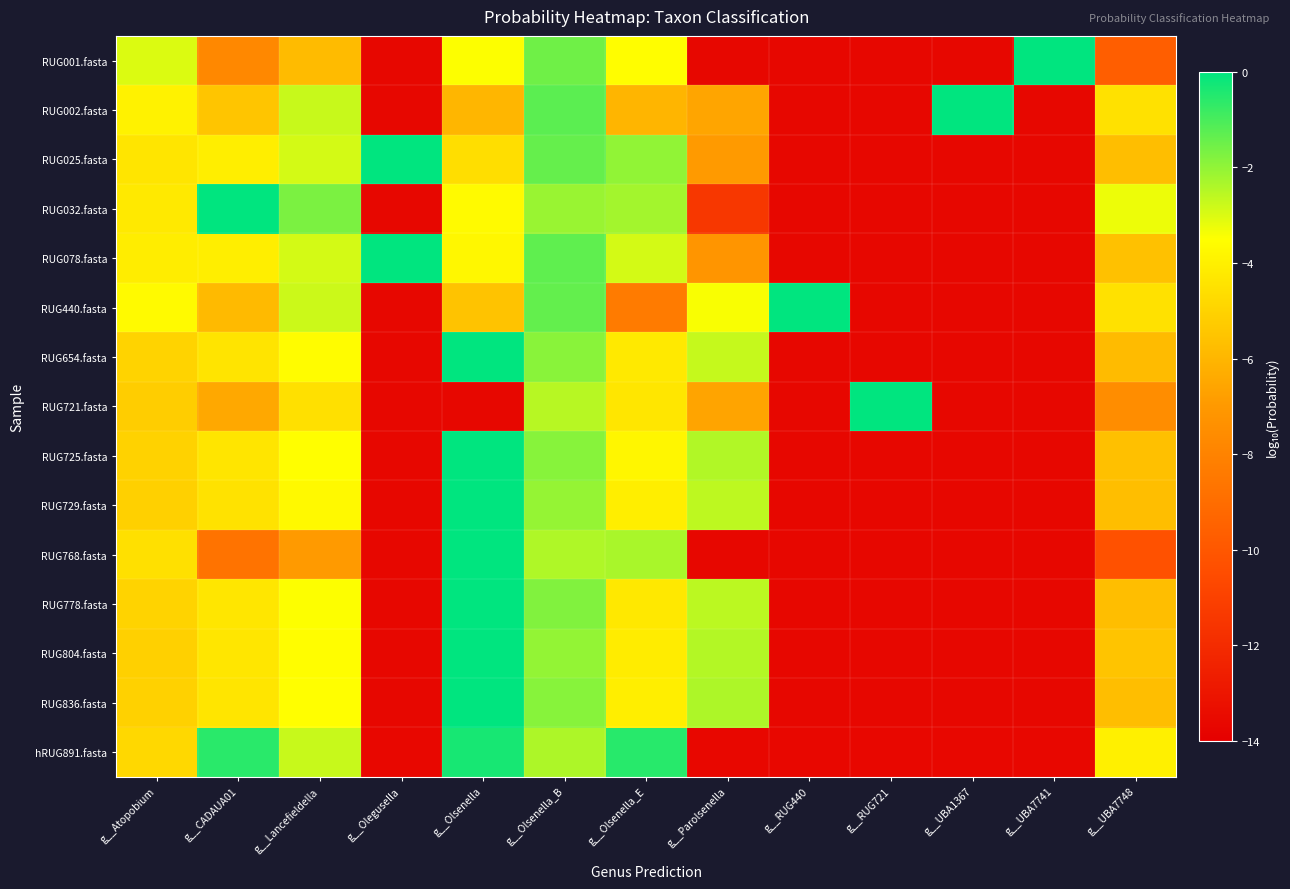

At how many categories does at least one series exceed -5?

13